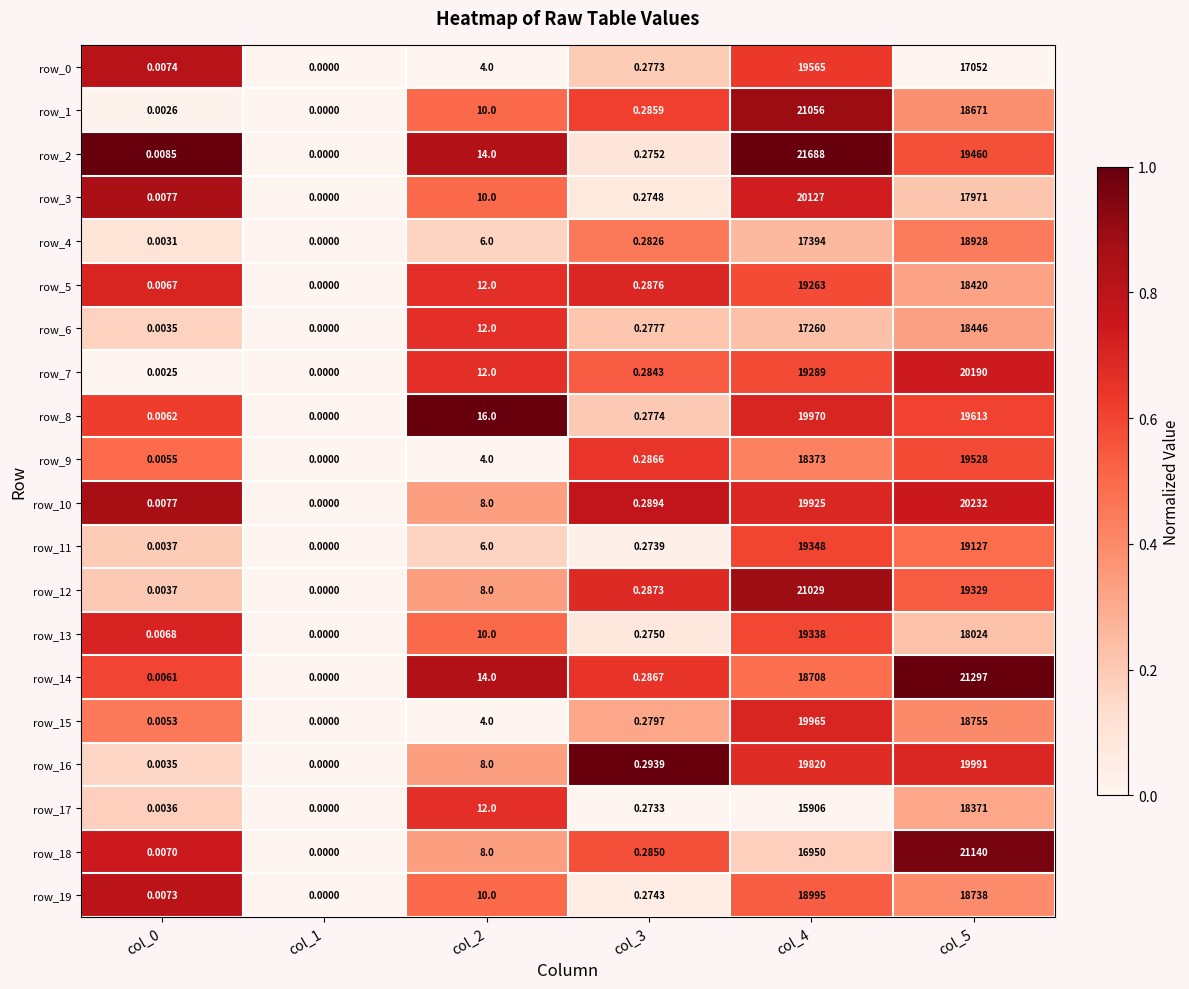

Is the value of row_4 at col_5 greater than the value of row_1 at col_5?

Yes